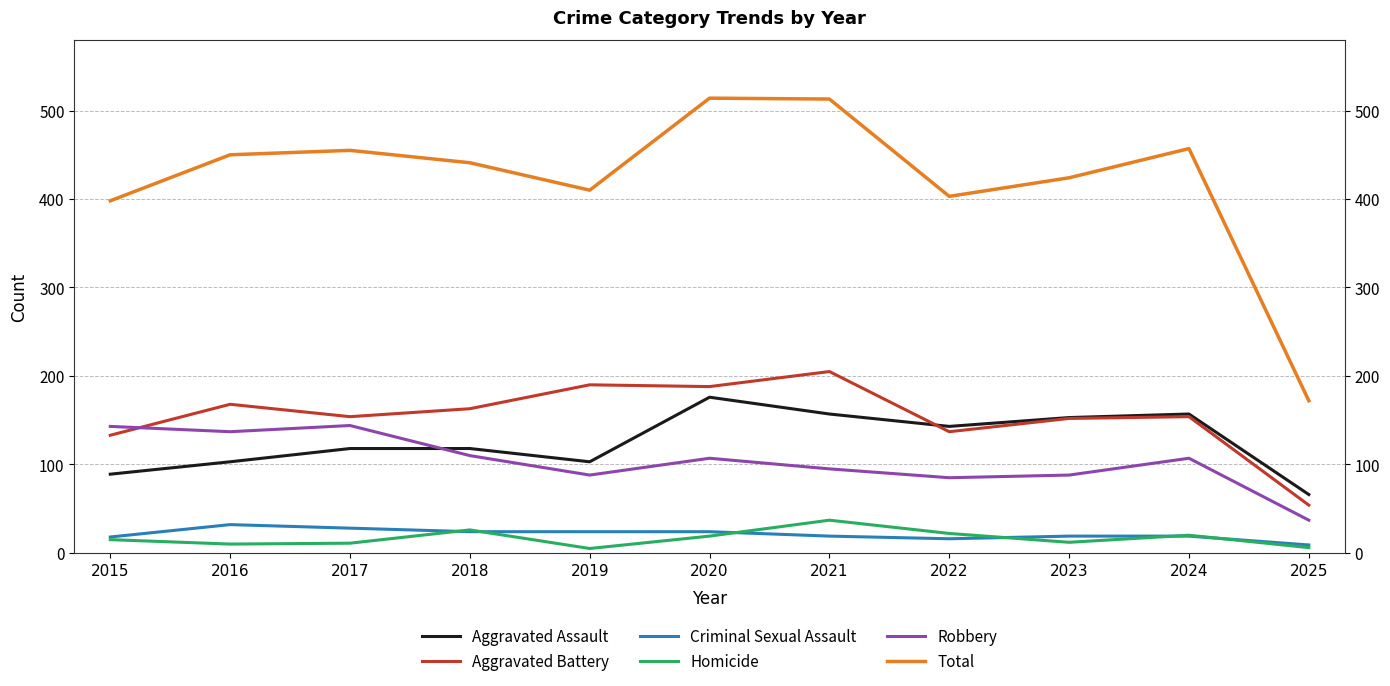

What is the spread (max minus min) of values at 2018?

417